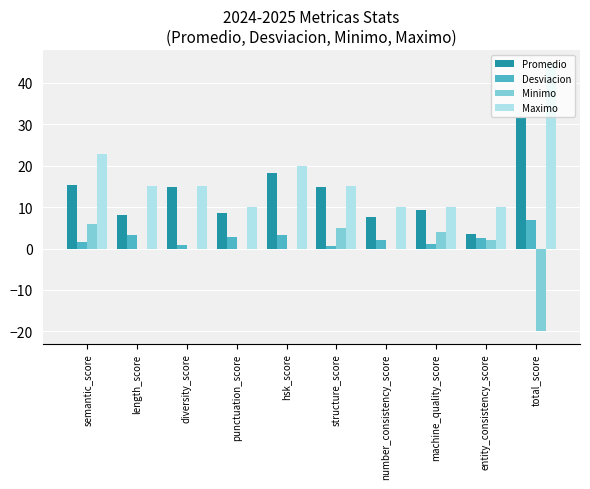

Are the bars grouped side by side (vs. stacked)?

Yes